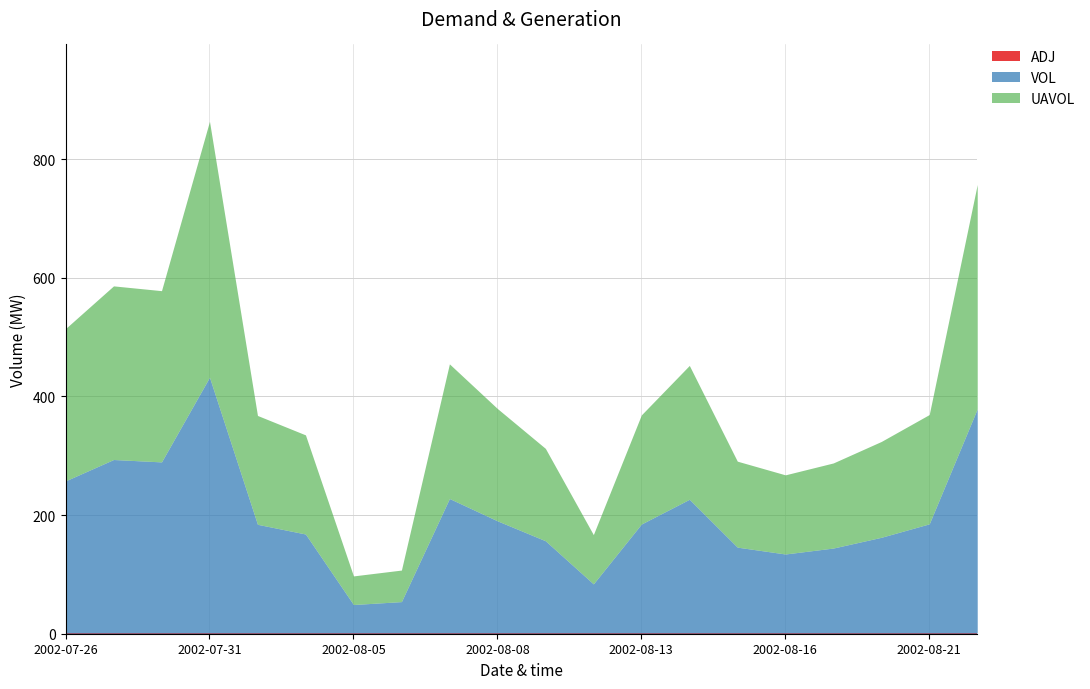

What is the label of the 5th point from the right?

2002-08-16